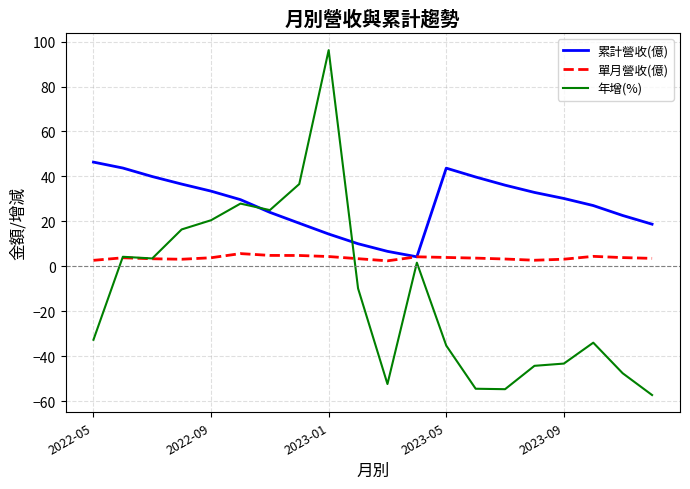

Which series has the widest spread of values?

年增(%)